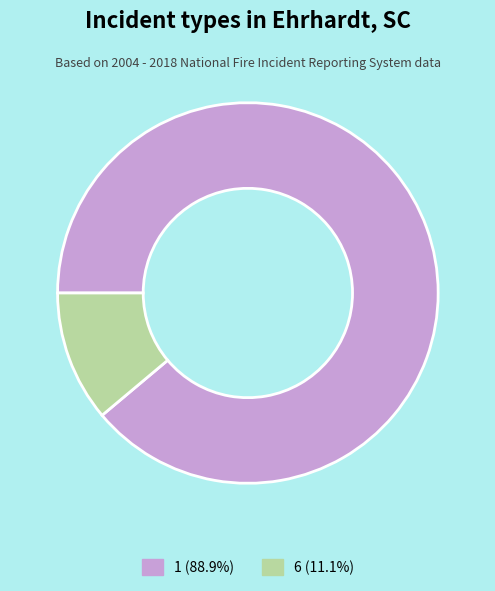

Does 1 account for over 50% of the chart?

Yes